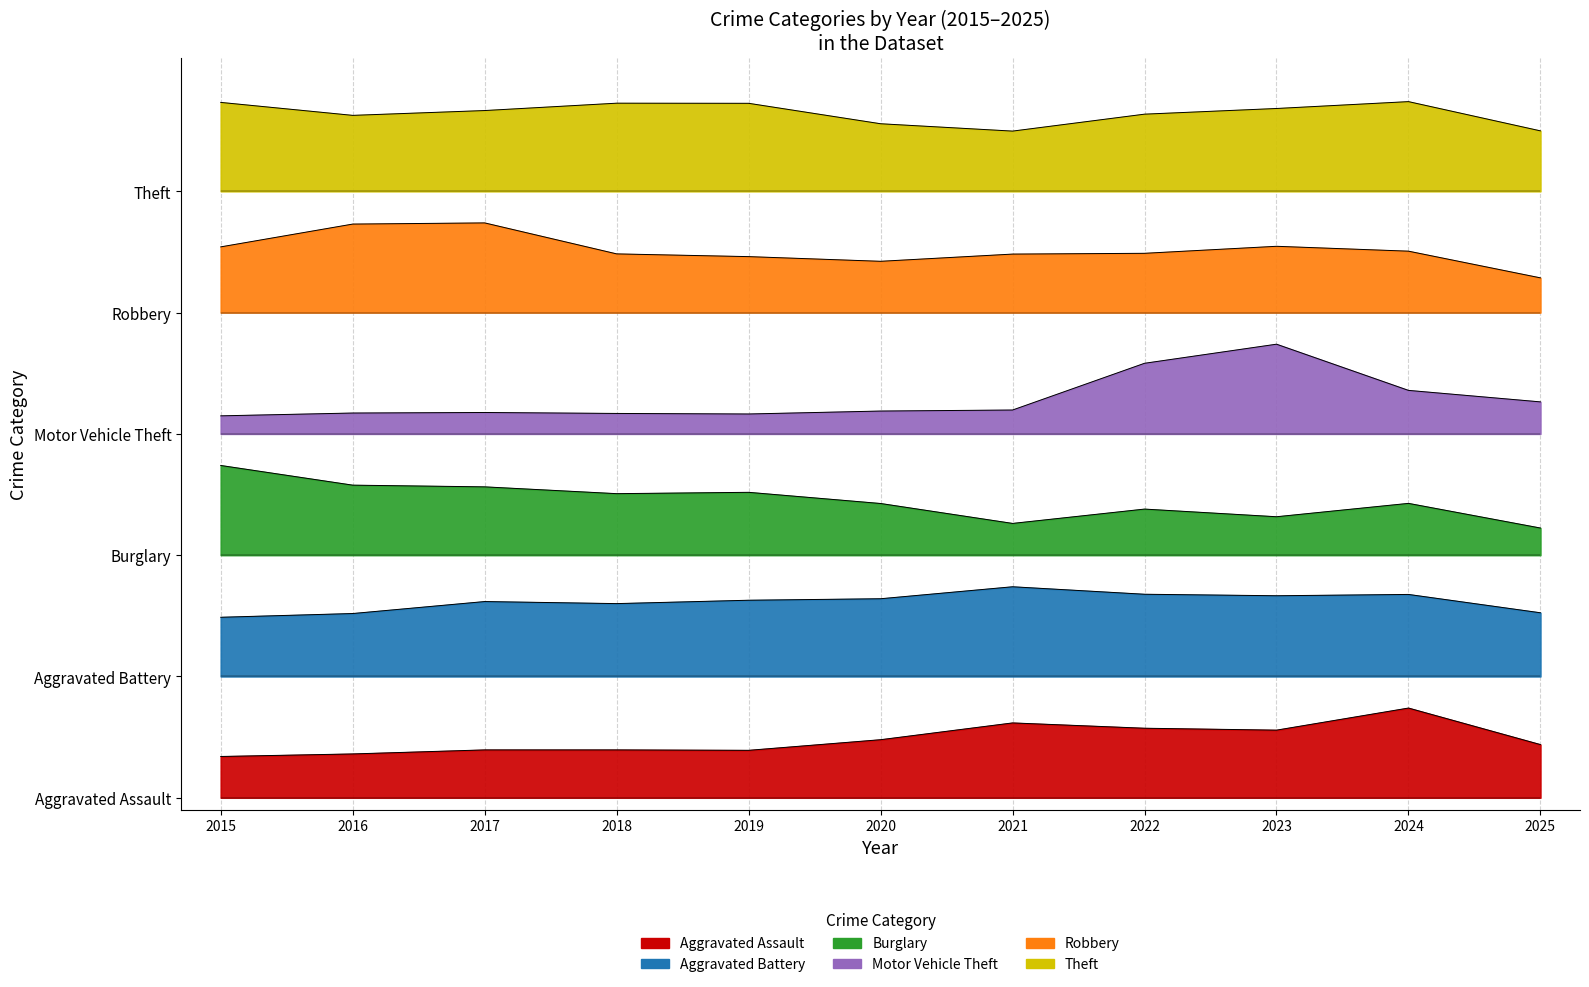

What is the approximate value of Motor Vehicle Theft at 2024?

3.4